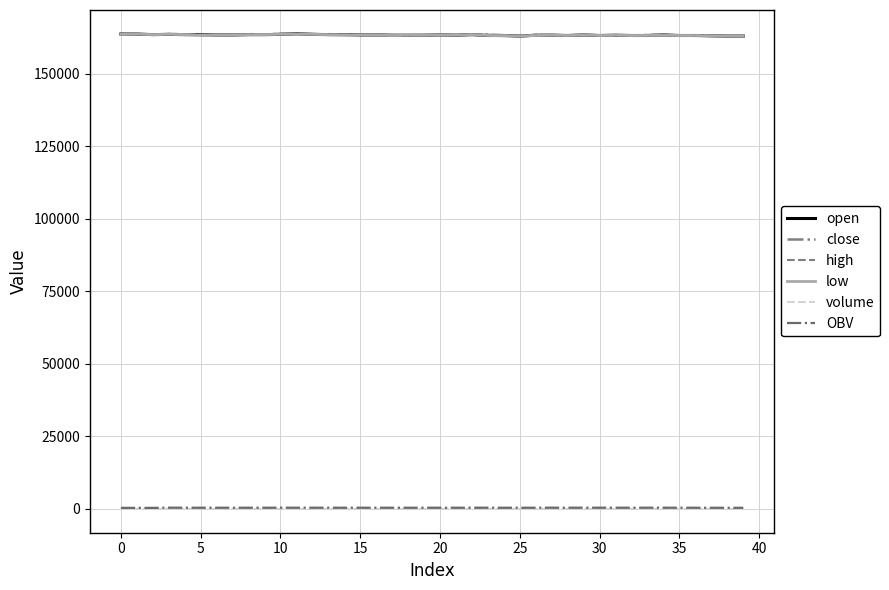

How many lines are shown in the chart?

6